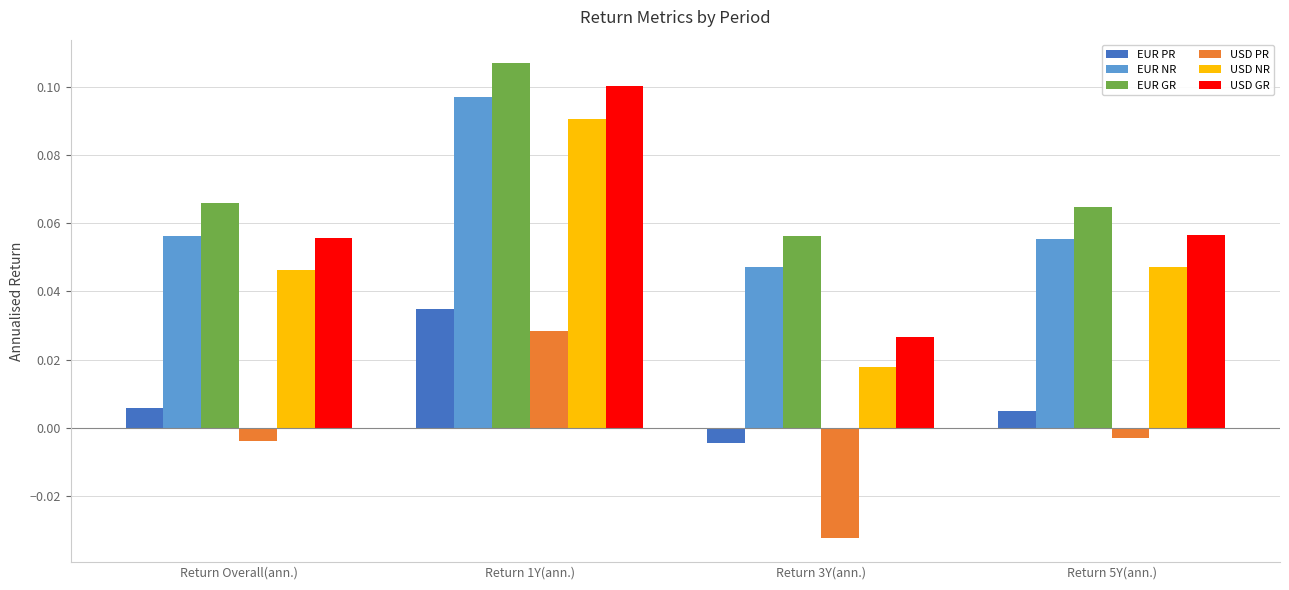

The USD NR series shows 0.1 at Return 1Y(ann.). True or false?

True